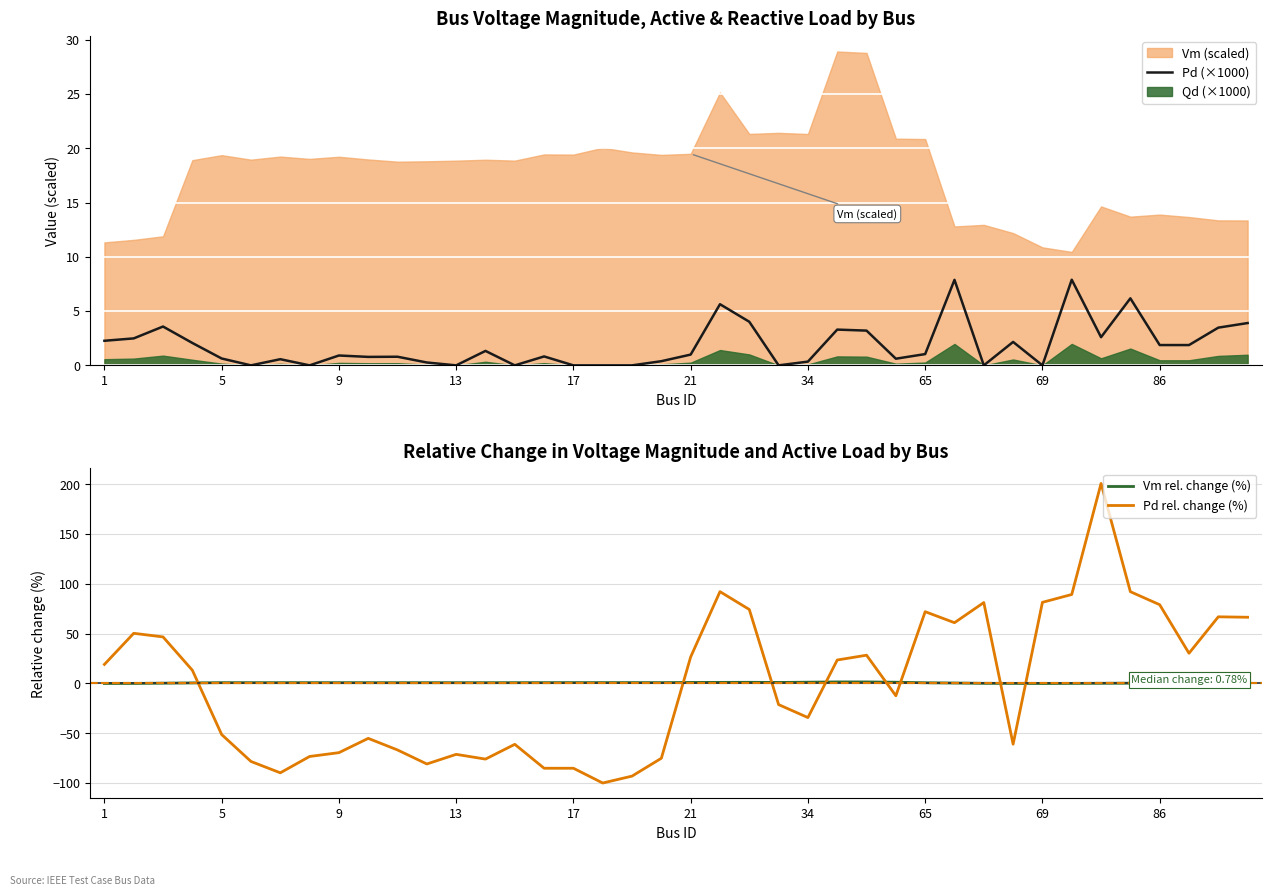

The Pd rel. change (%) series shows -34.3 at 34. True or false?

True